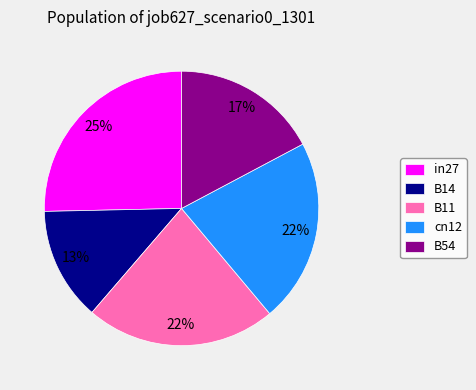

The B14 slice represents 24% of the pie. True or false?

False